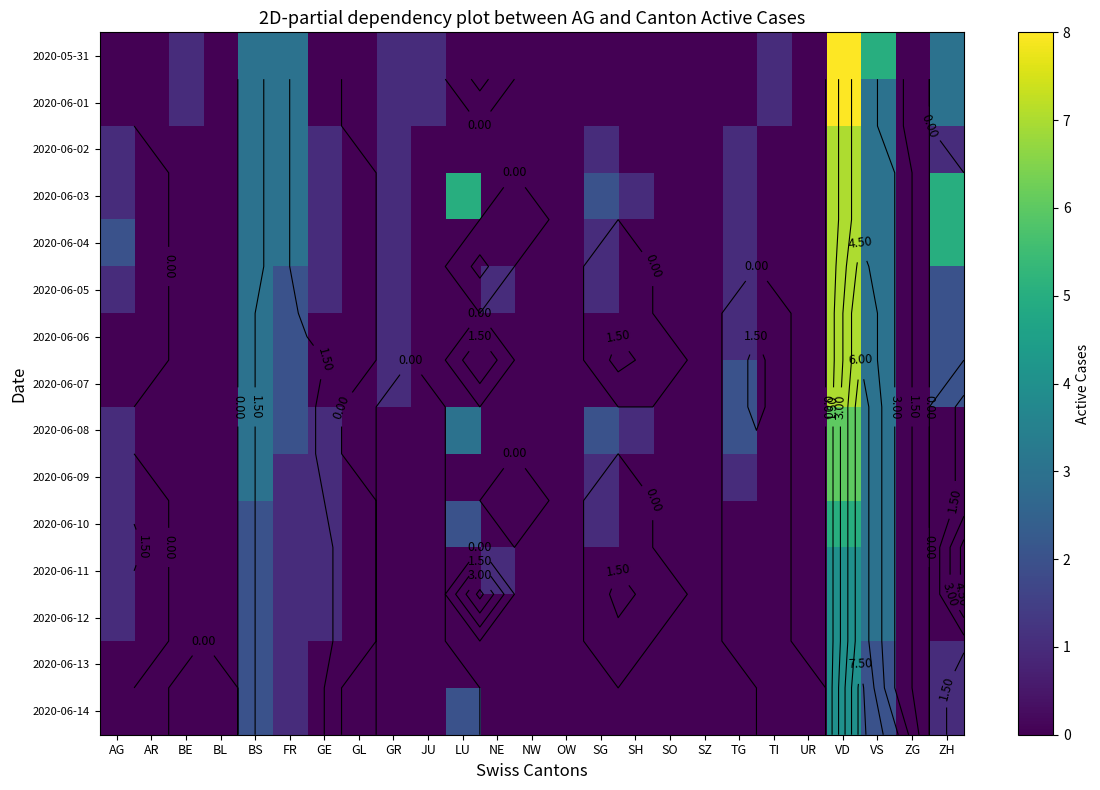

List the labels in order of 2020-06-02 value, largest first.

VD, BS, FR, VS, AG, GE, GR, SG, TG, ZH, AR, BE, BL, GL, JU, LU, NE, NW, OW, SH, SO, SZ, TI, UR, ZG